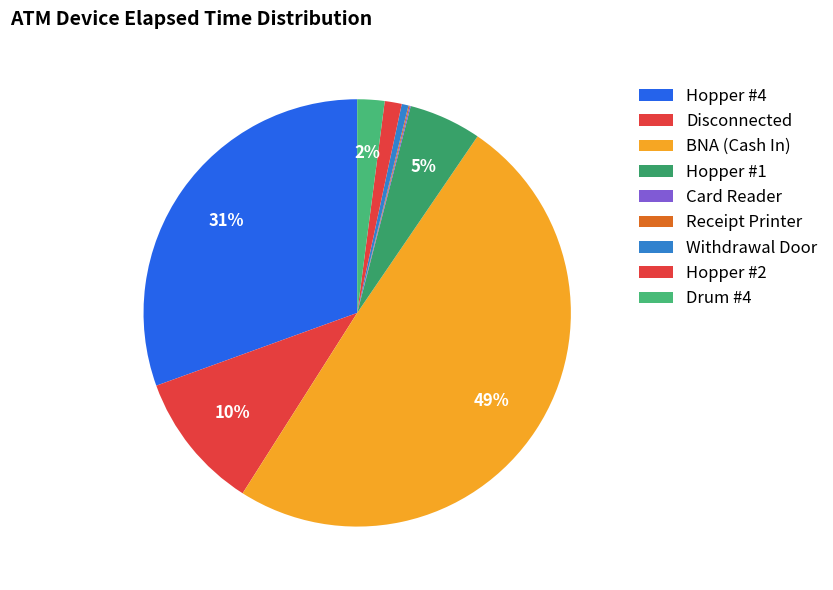

How many segments does this pie chart have?

9